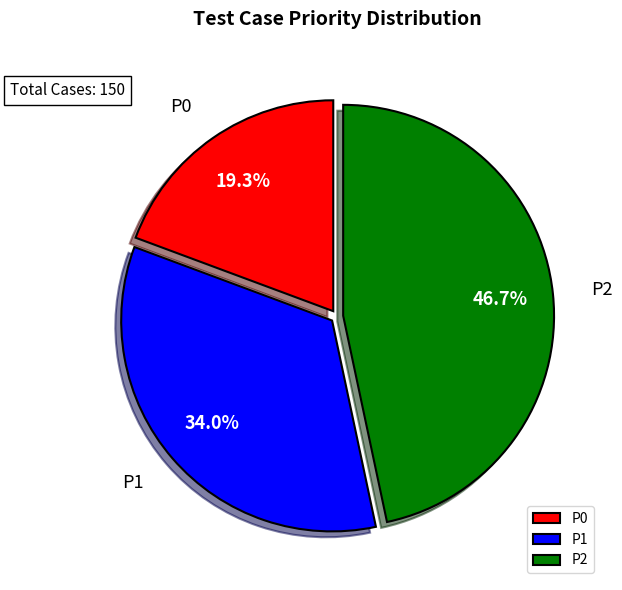

Combined, do P1 and P0 account for over 50%?

Yes